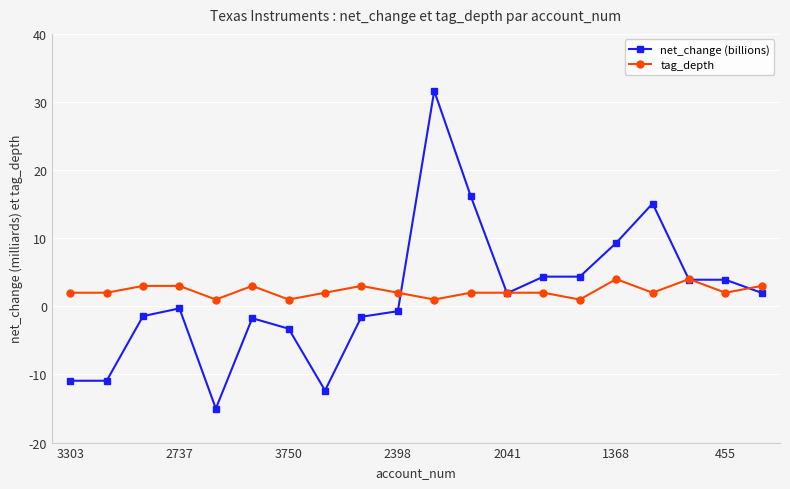

Which series ends up on top after the final intersection of net_change (billions) and tag_depth?

tag_depth